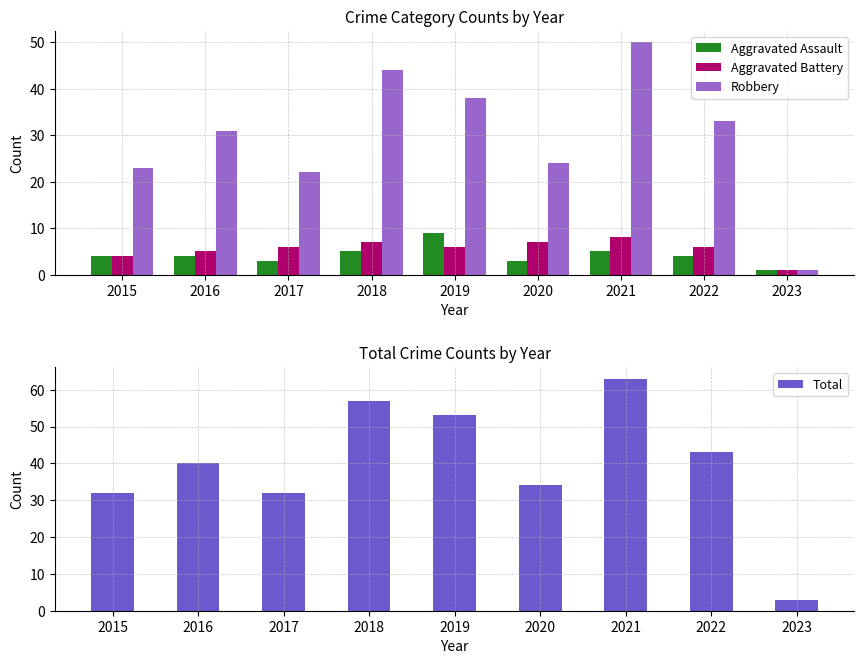

List the labels in order of Aggravated Battery value, largest first.

2021, 2018, 2020, 2017, 2019, 2022, 2016, 2015, 2023